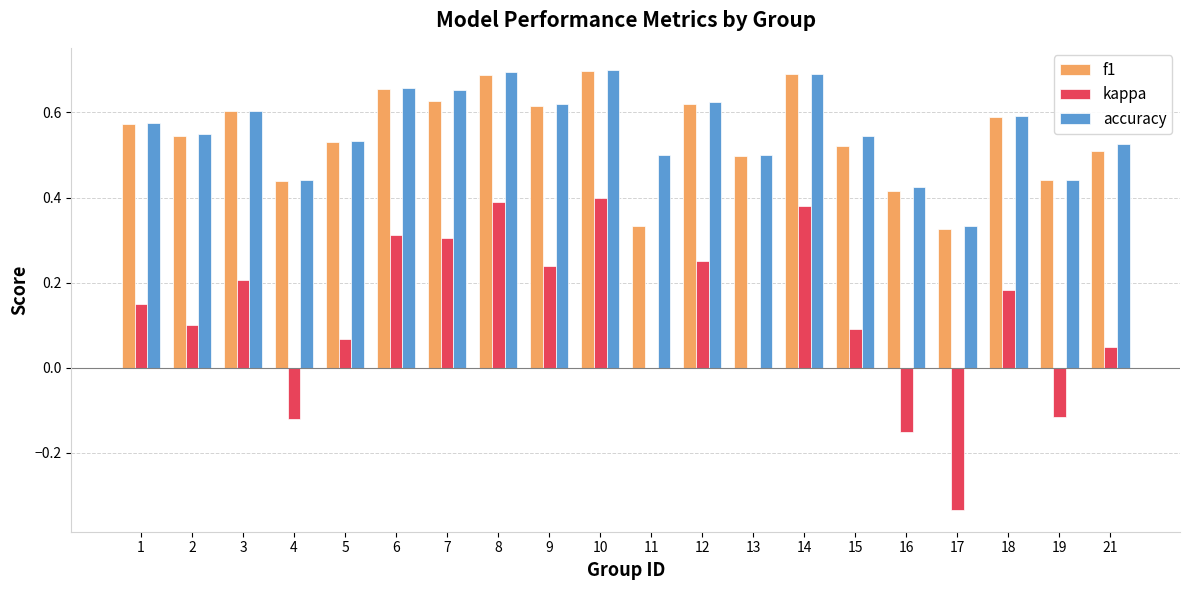

How many groups of bars are there?

20